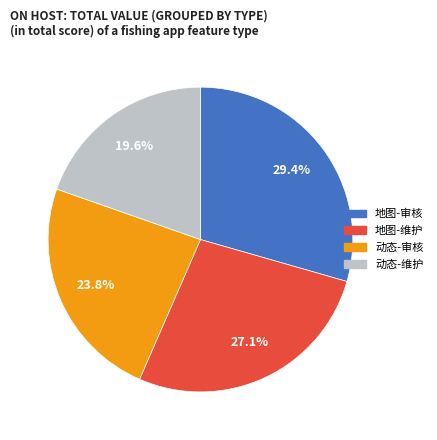

Between 动态-审核 and 地图-审核, which is larger?

地图-审核